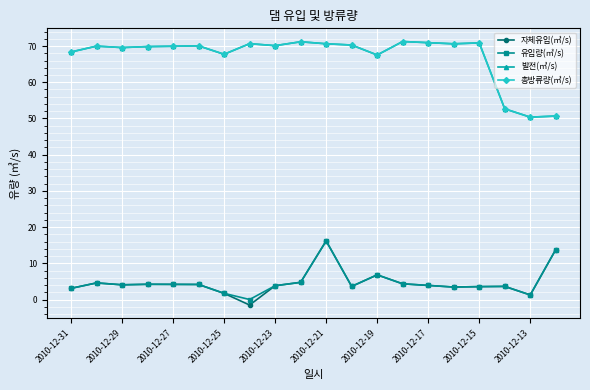

What is the value of the 자체유입(㎥/s) point at the 12th from the left?

3.6